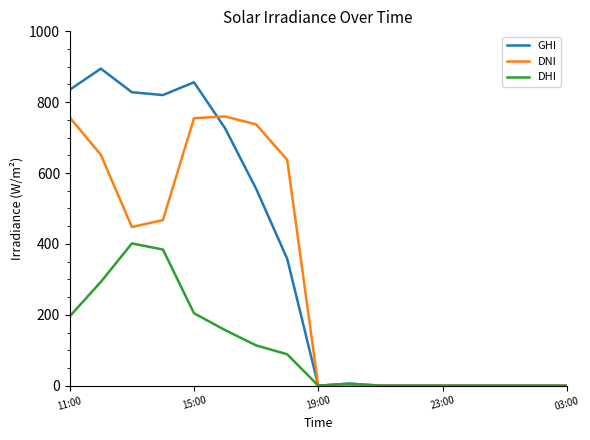

What is the highest value of the DNI series?

759.8